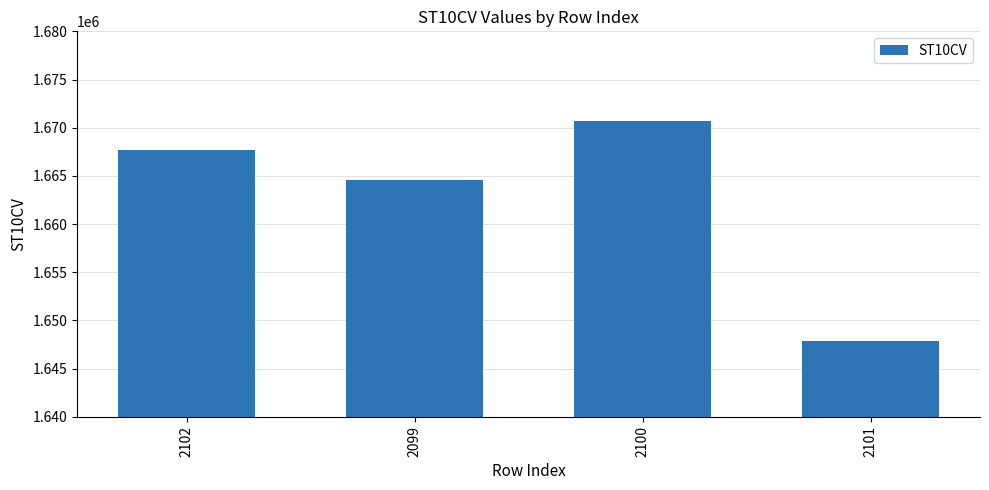

What is the sum of the values at 2099 and 2102?

3332290